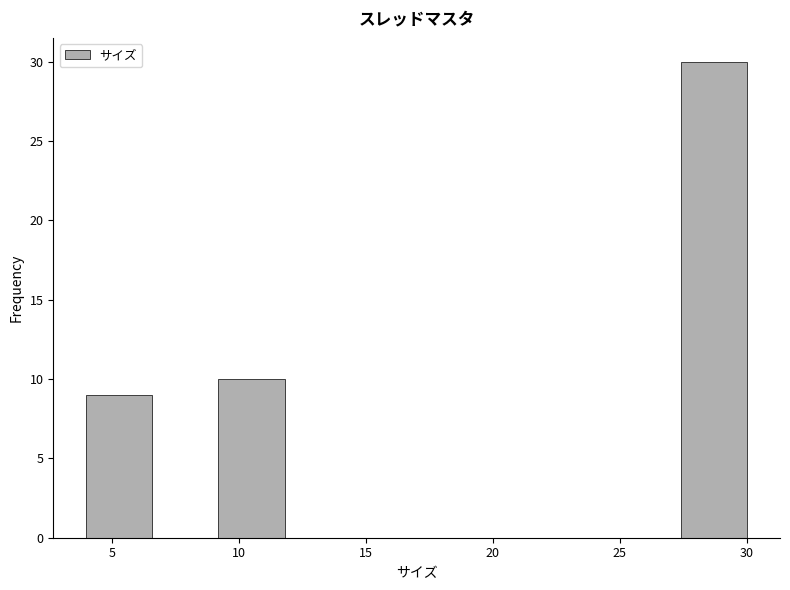

Reading left to right, transcribe this chart: for each bar, give the range it covers on the x-axis and its height. Neither the bar edges nor the heights are printed on the chart, so give them approximately, as read against the axes.

4.0 to 6.6: 9
6.6 to 9.2: 0
9.2 to 11.8: 10
11.8 to 14.4: 0
14.4 to 17.0: 0
17.0 to 19.6: 0
19.6 to 22.2: 0
22.2 to 24.8: 0
24.8 to 27.4: 0
27.4 to 30.0: 30